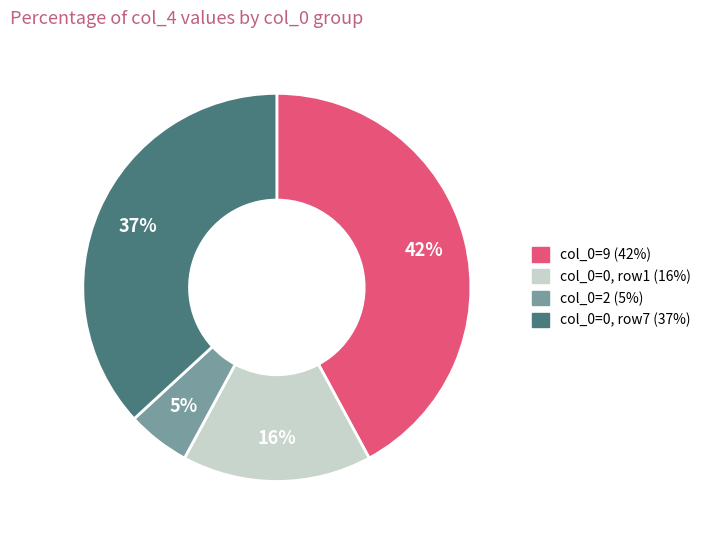

Is there a majority slice in this chart?

No